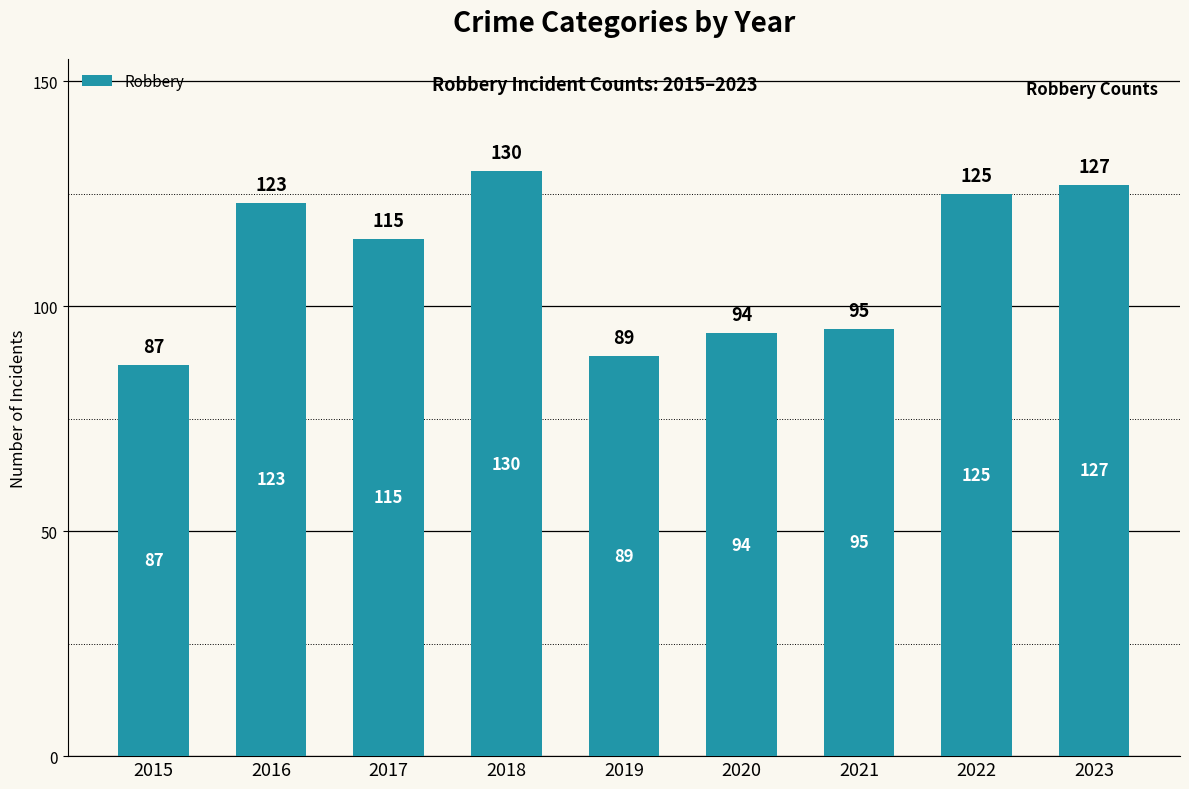

What is the change in value from 2016 to 2021?

-28